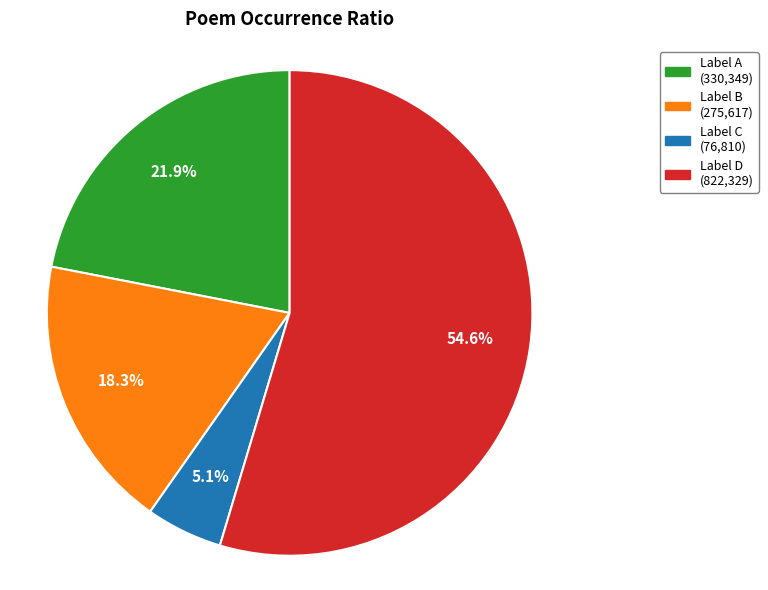

To the nearest percent, what is the difference between the largest and smallest slice percentages?

50%